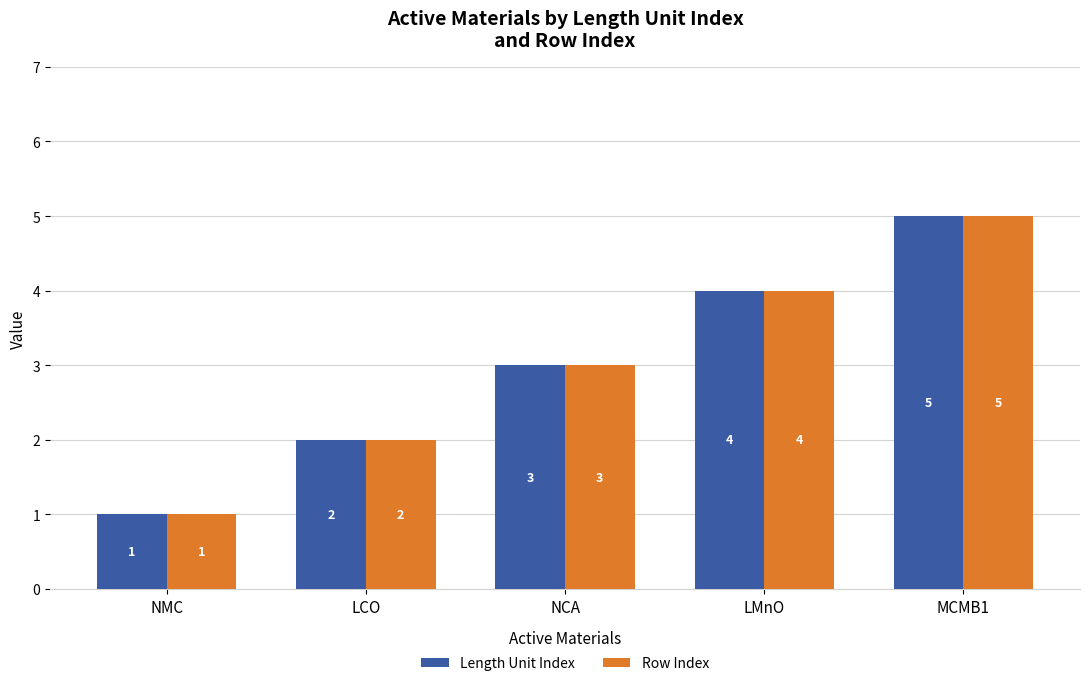

The value of Length Unit Index at LMnO is 4. True or false?

True